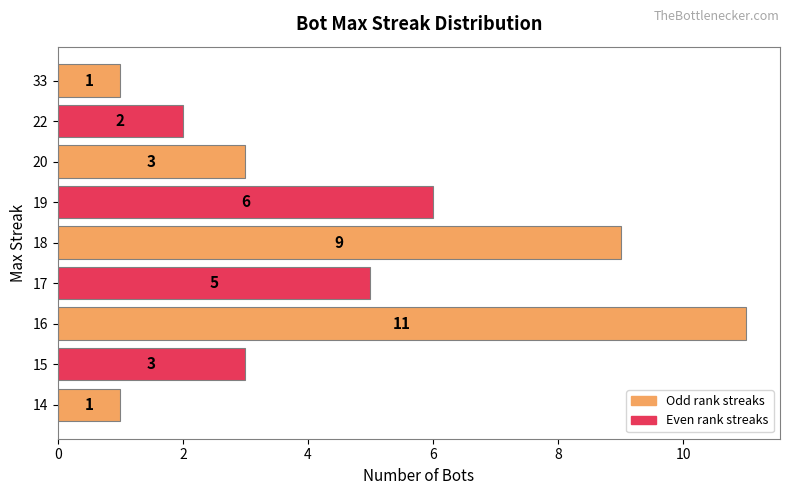

Reading top to bottom, transcribe all the data shown in this chart.

1	2	3	6	9	5	11	3	1